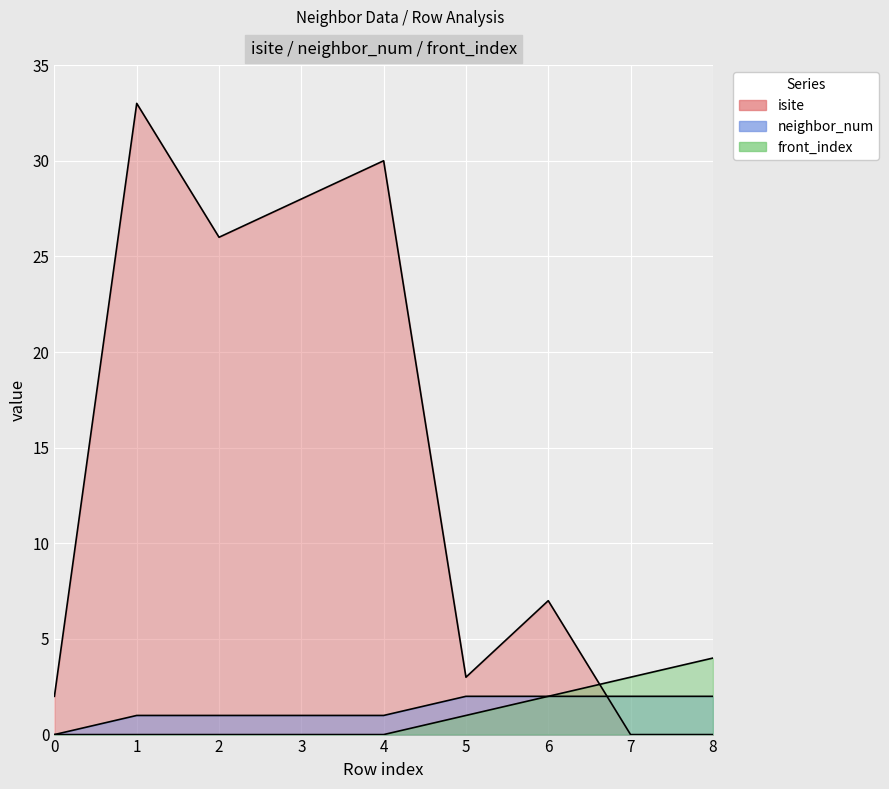

What value does the neighbor_num series have at 3?

1